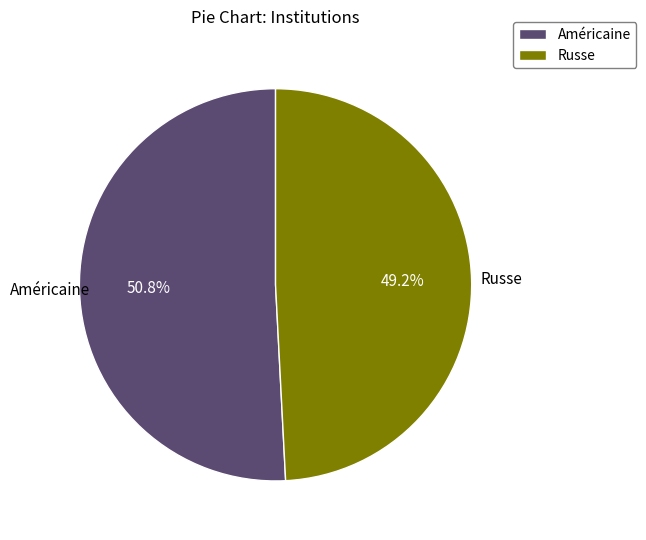

Is there a majority slice in this chart?

Yes